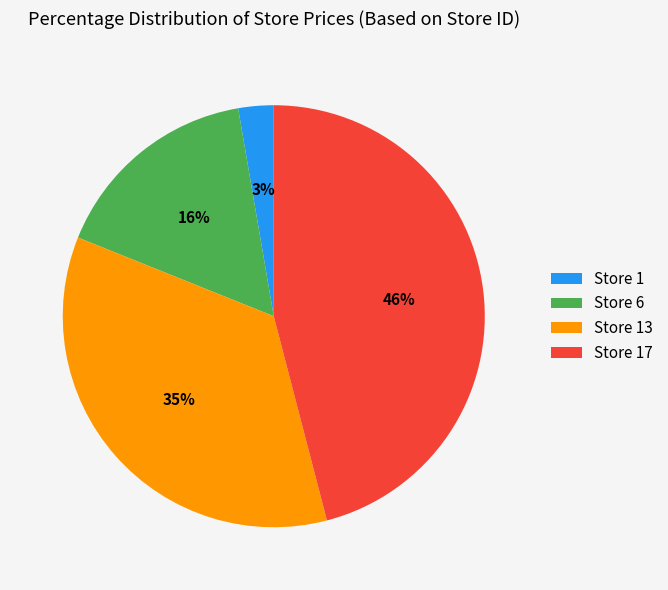

Does any single category account for the majority?

No